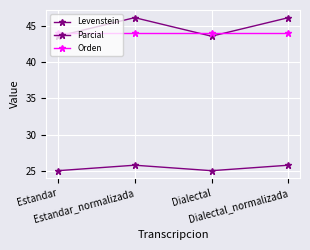

Reading left to right, list all the values displayed in this chart.

Levenstein: 25.0	25.8	25.0	25.8
Parcial: 43.6	46.2	43.6	46.2
Orden: 44.0	44.0	44.0	44.0